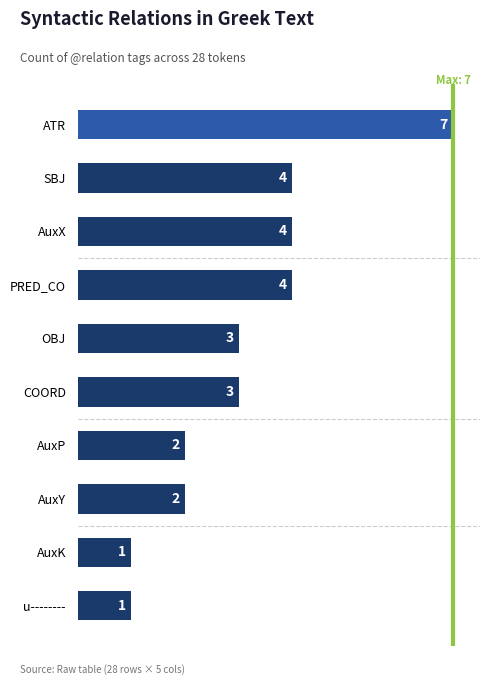

What is the label of the 6th bar from the top?

COORD